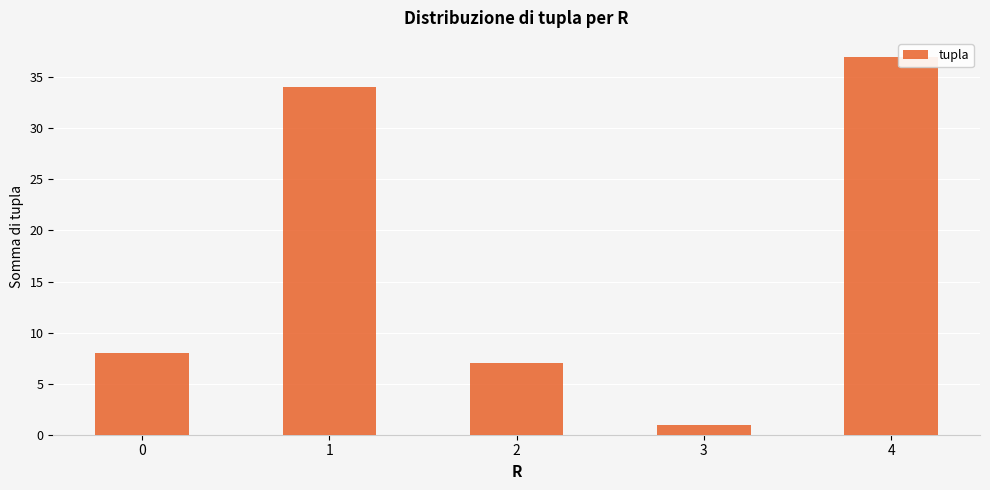

List the labels in order of value, largest first.

4, 1, 0, 2, 3